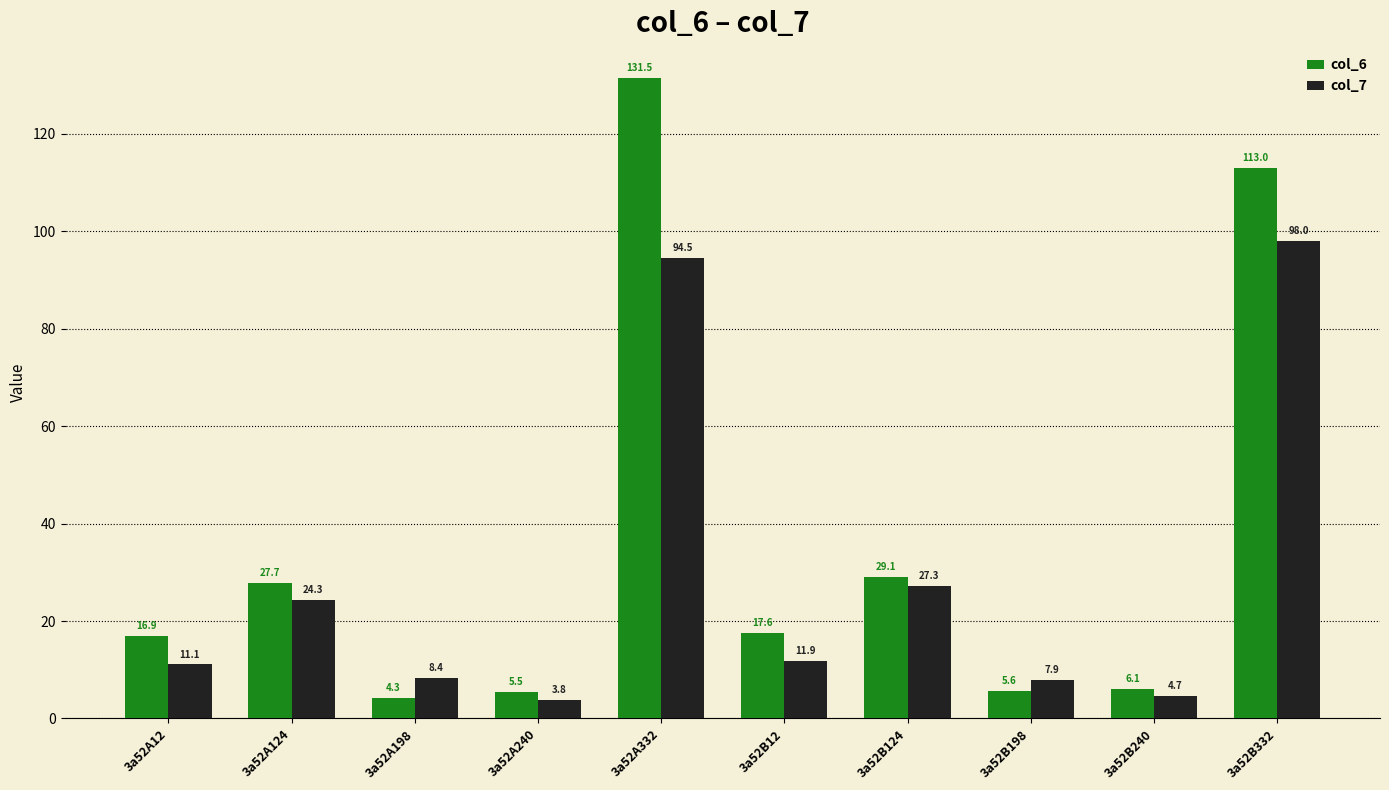

What is the difference between the maximum and minimum values in the col_7 series?

94.2